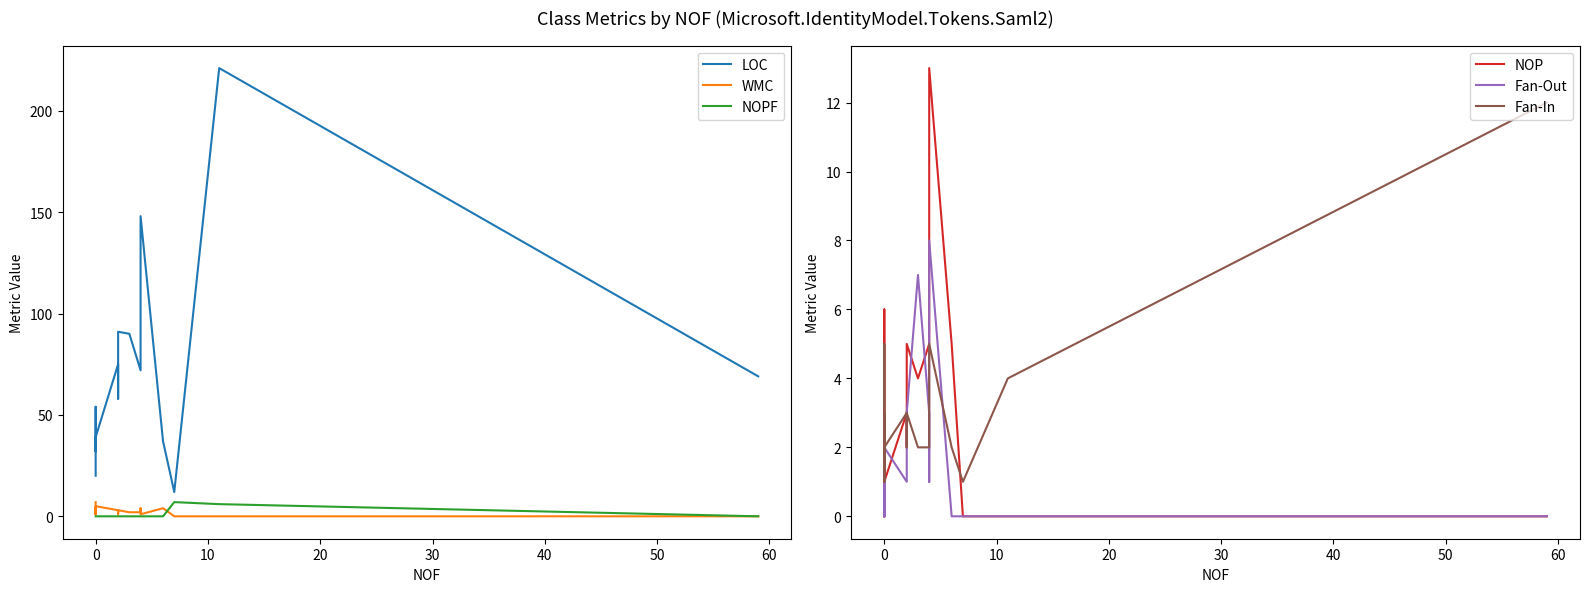

After their last crossing, which series has the higher values: WMC or NOPF?

NOPF